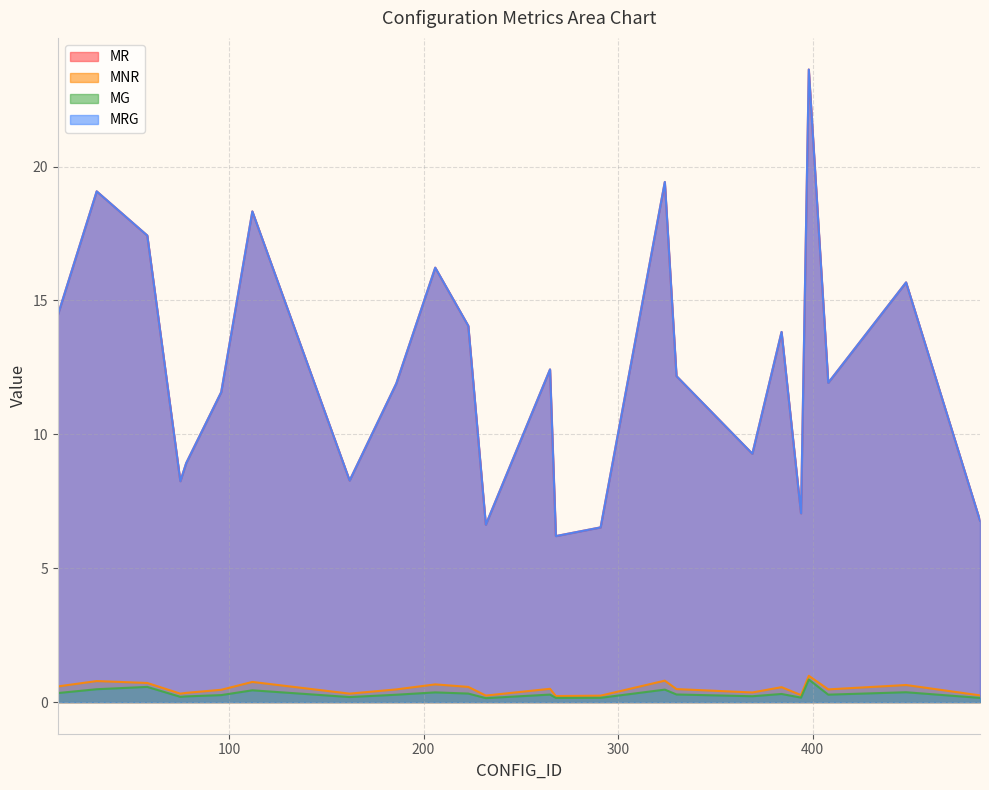

Does the chart have visible grid lines?

Yes